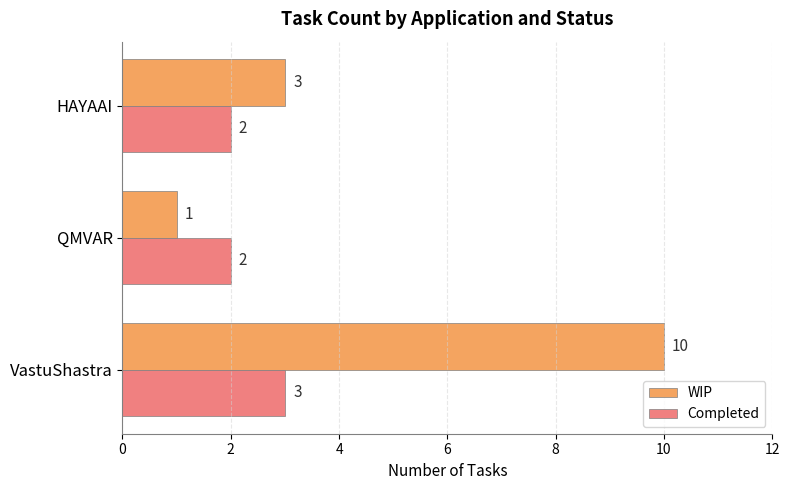

What is the sum of all WIP values?

14